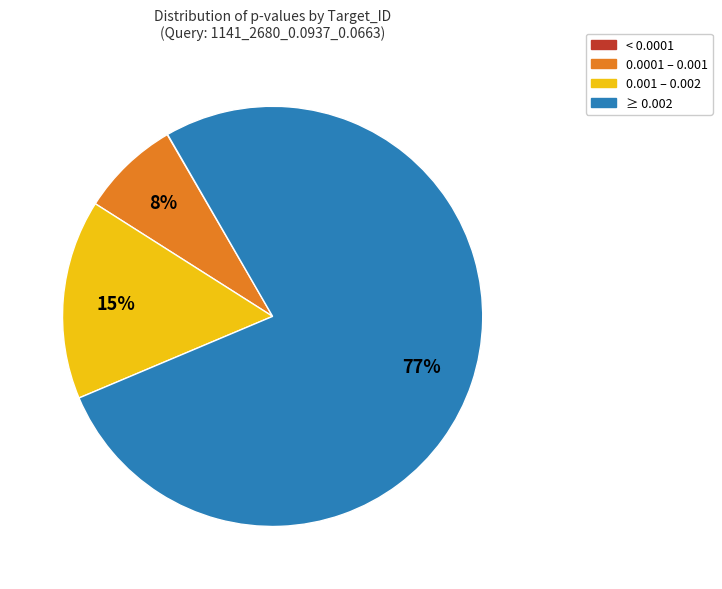

Does any single category account for the majority?

Yes